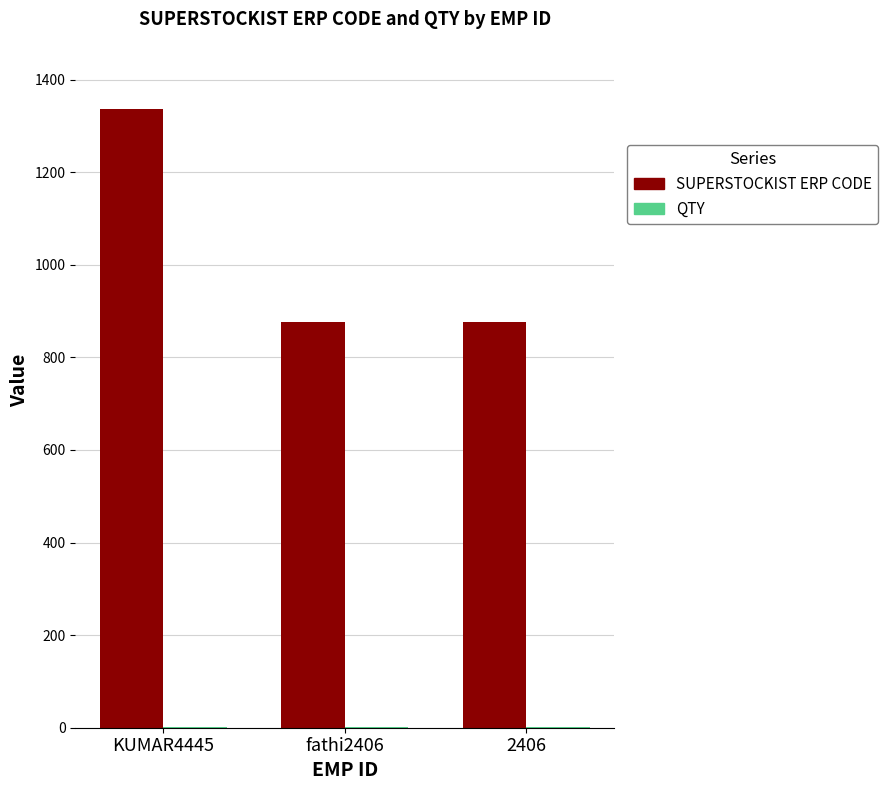

Which series has the widest spread of values?

SUPERSTOCKIST ERP CODE